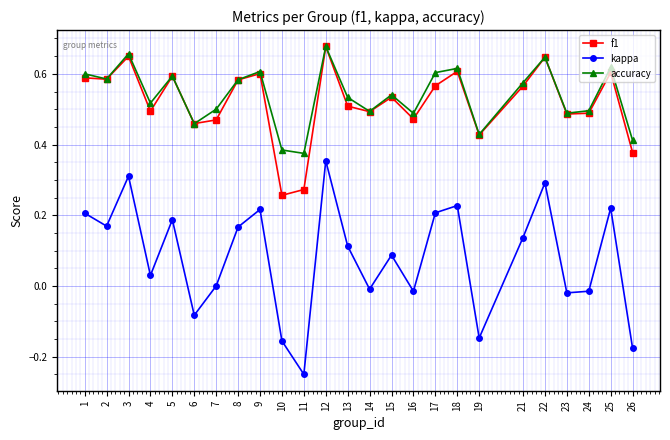

Which category has the highest value in the f1 series?

12